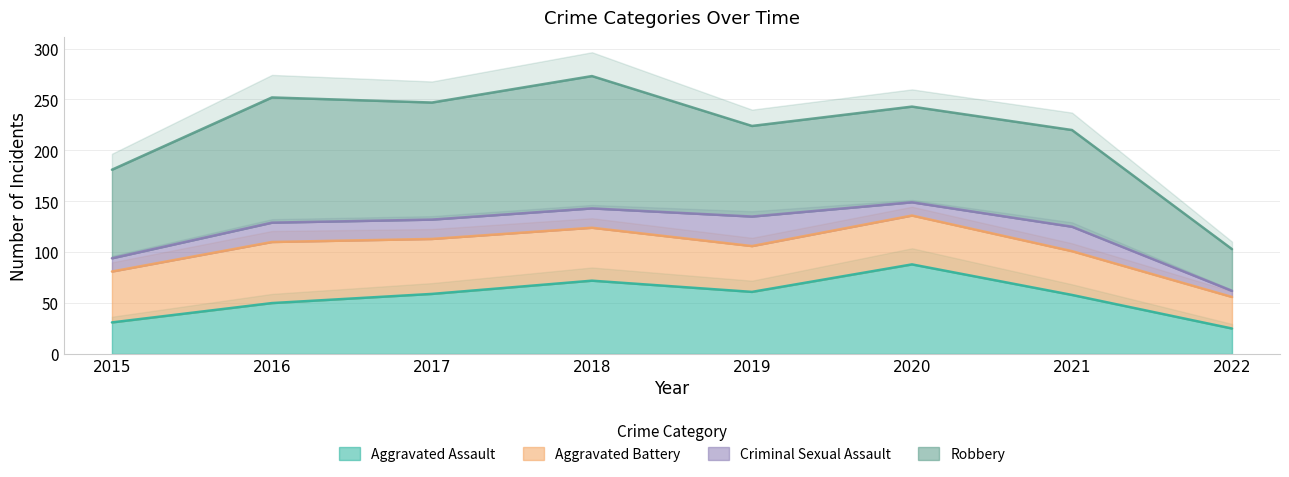

List the series in order of their peak value, lowest first.

Criminal Sexual Assault, Aggravated Battery, Aggravated Assault, Robbery